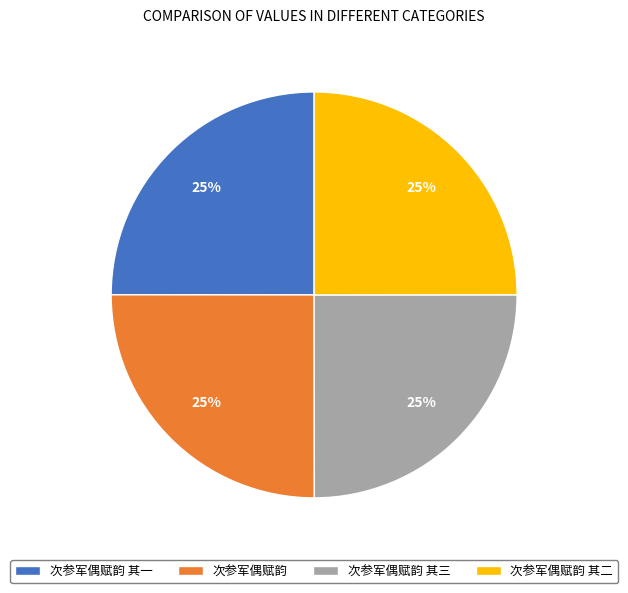

What percentage is the 次参军偶赋韵 其三 slice, to the nearest percent?

25%